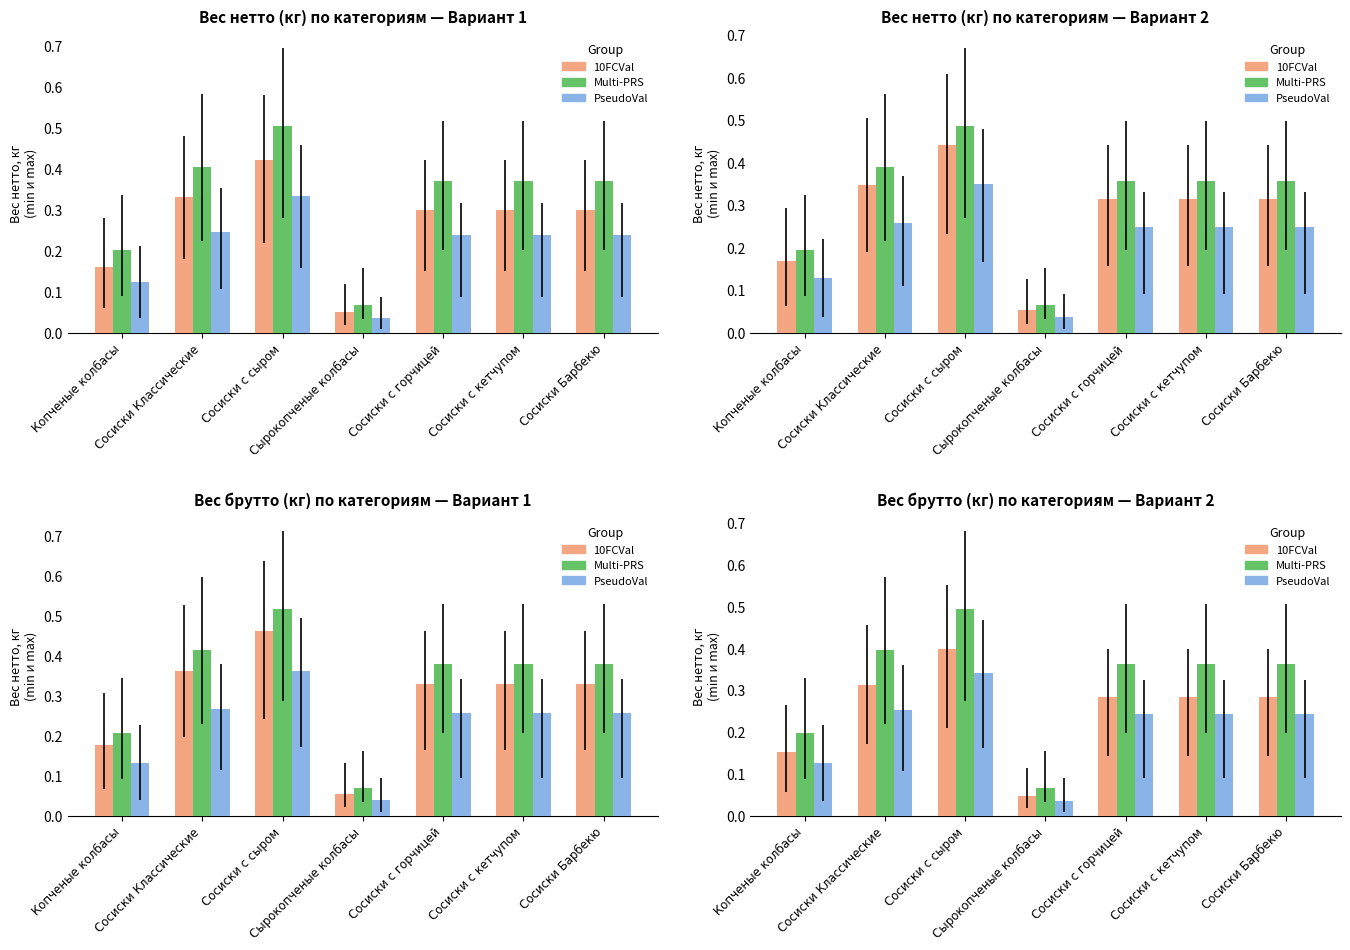

Is the value of Multi-PRS at Сырокопченые колбасы greater than the value of 10FCVal at Сосиски Классические?

No